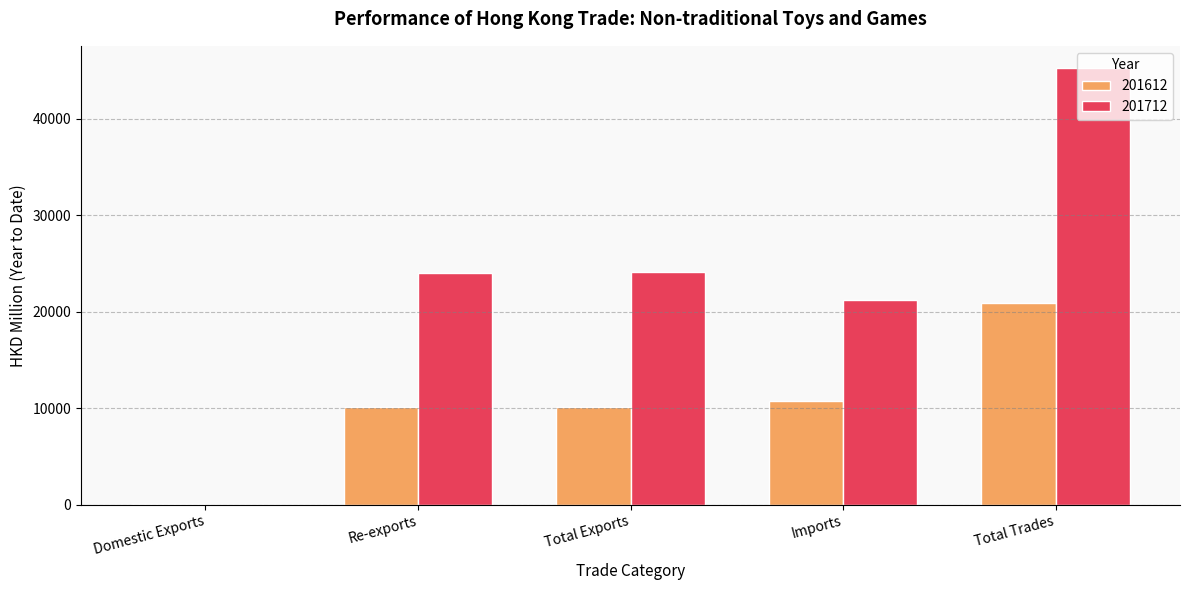

Read the 201612 value at Total Trades.

20926.3